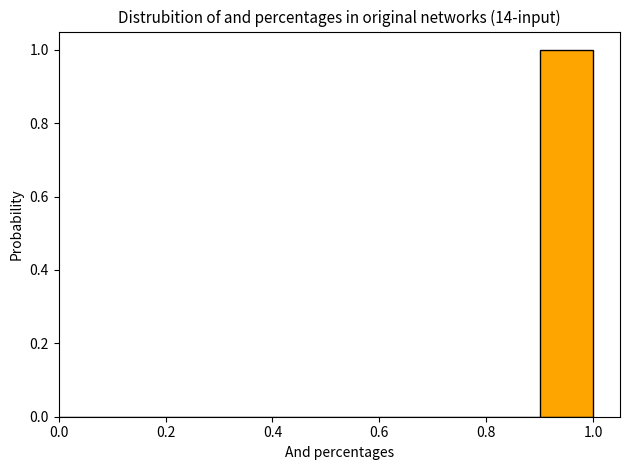

Over which range of the x-axis is the bar tallest?

0.9 to 1.0